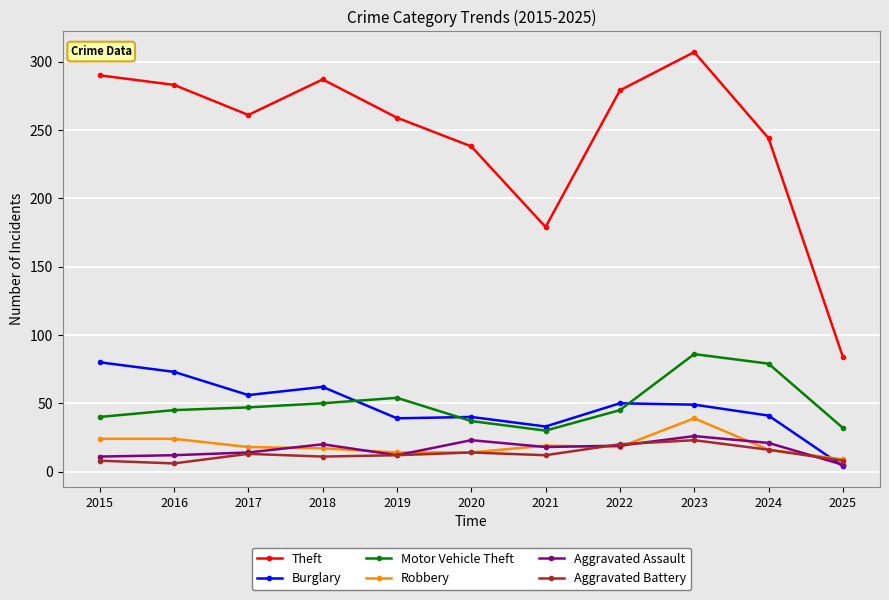

What is the difference between the maximum and minimum values in the Aggravated Battery series?

17